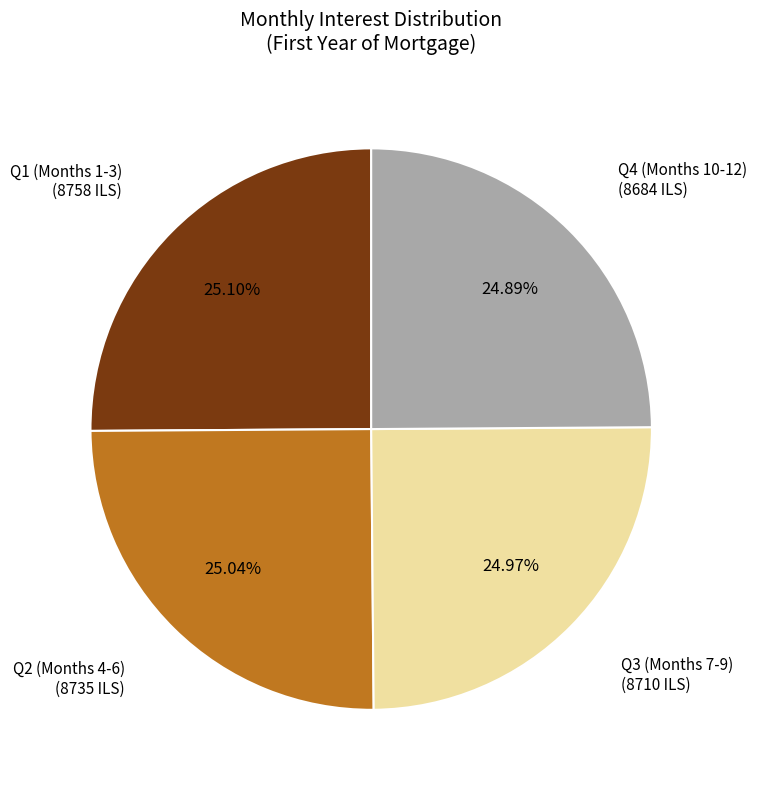

Count the number of slices in the pie.

4